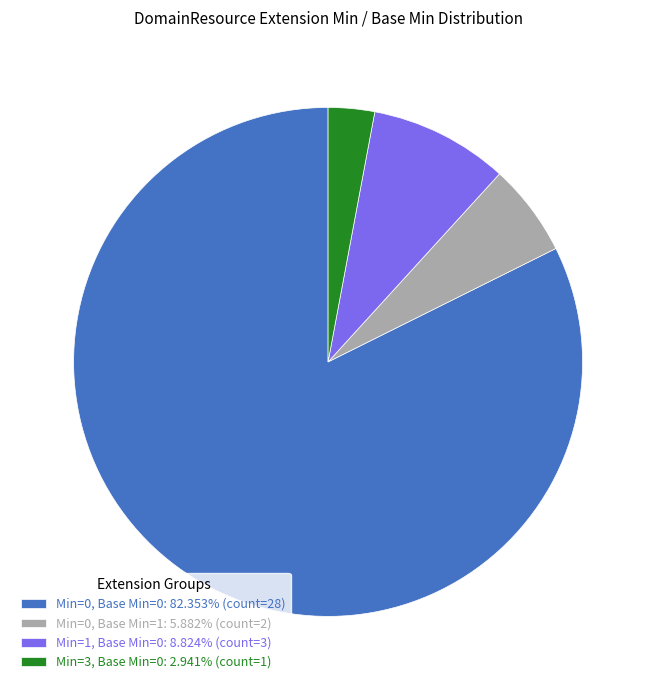

Does Min=1, Base Min=0: 8.824% (count=3) represent more than half of the total?

No